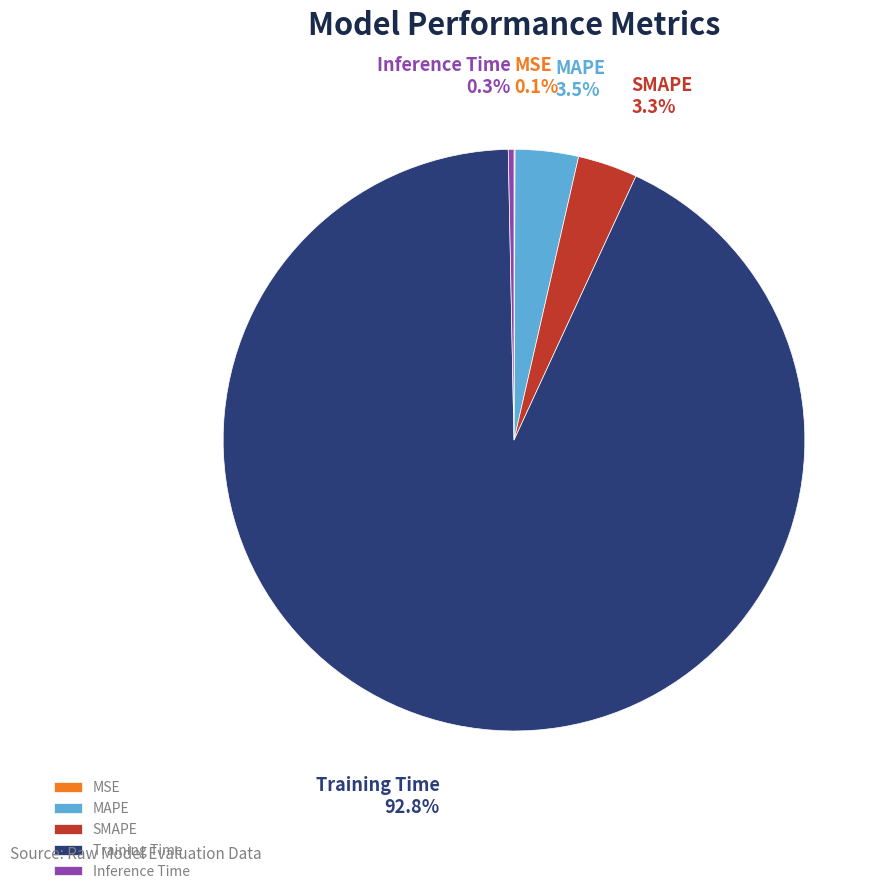

What percentage do MAPE and Training Time together represent?

96.3%